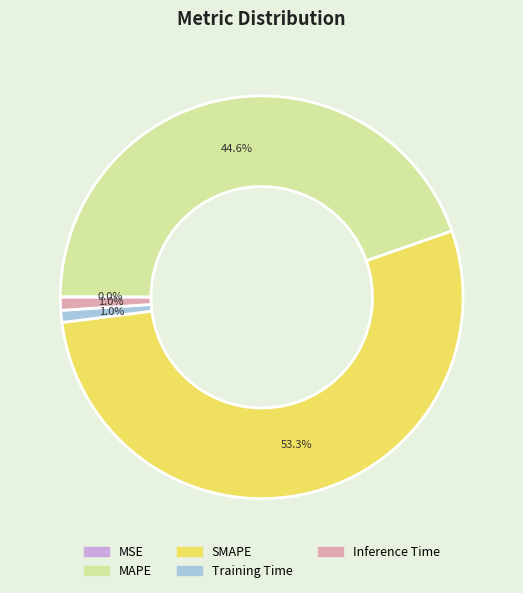

What is the majority slice?

SMAPE